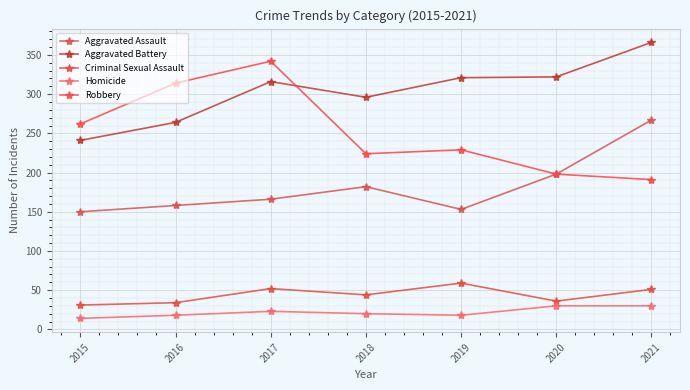

At which label is Aggravated Battery closest to 303?

2018